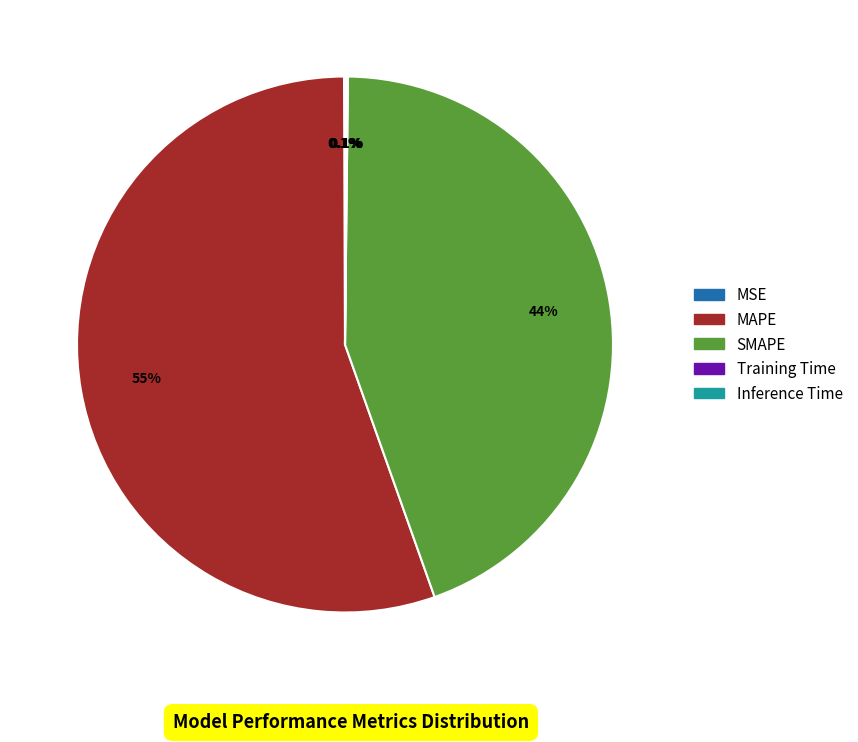

Which category has the biggest portion of the pie?

MAPE